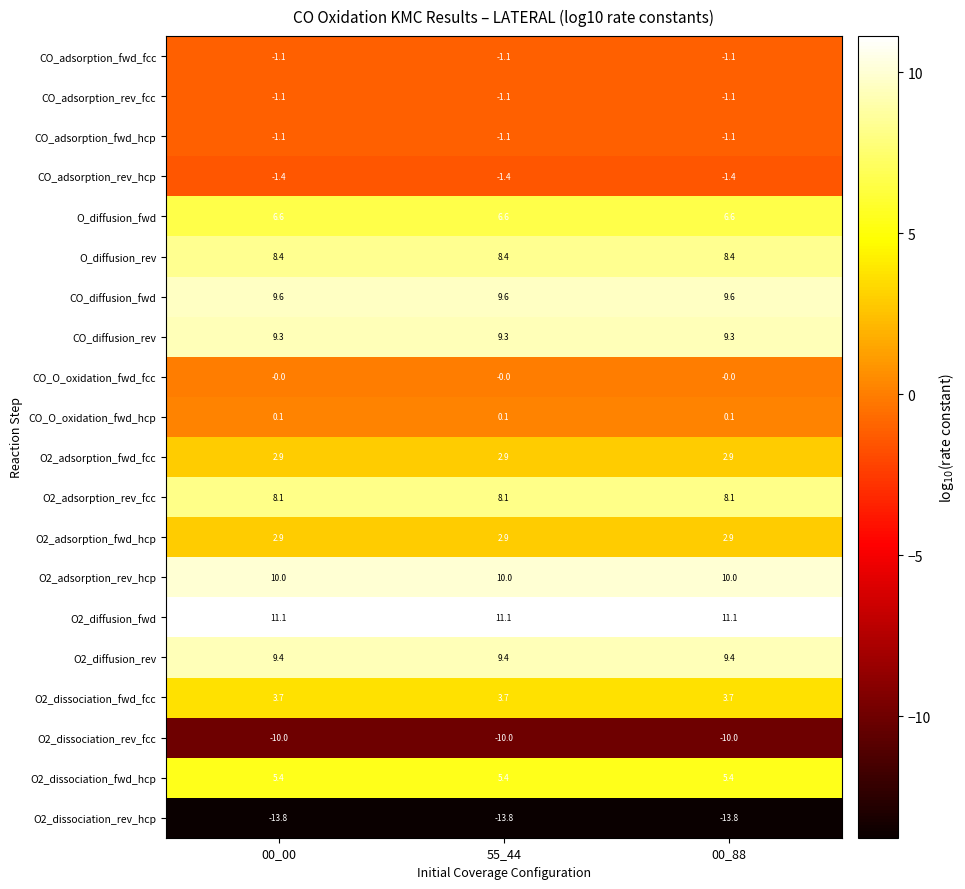

What is the average value of the O2_dissociation_rev_fcc series?

-10.0